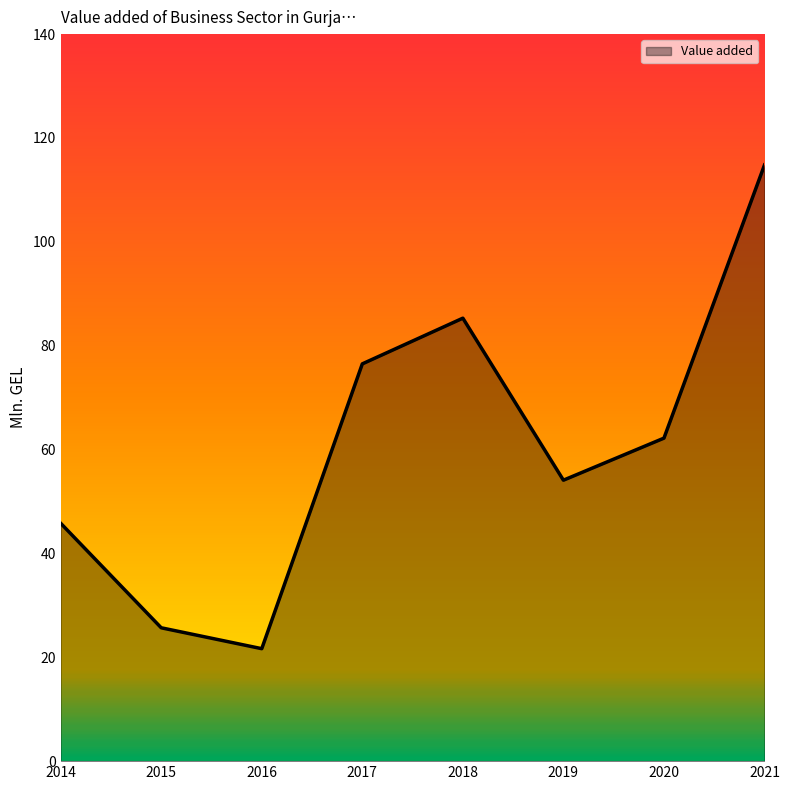

How many values exceed 62?

4